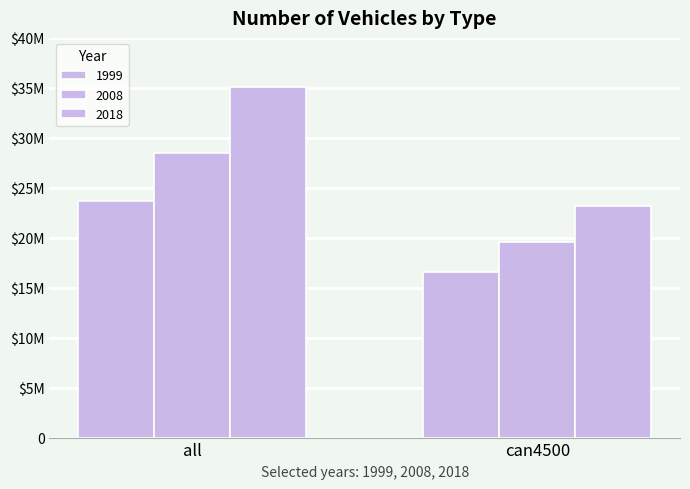

Are the bars horizontal?

No